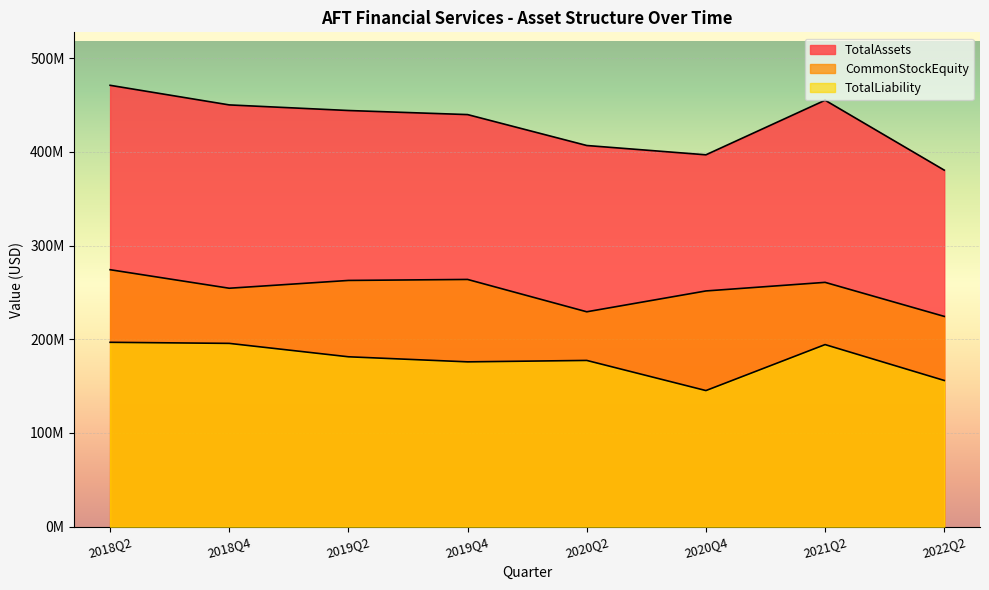

What is the label of the 6th point from the right?

2019Q2